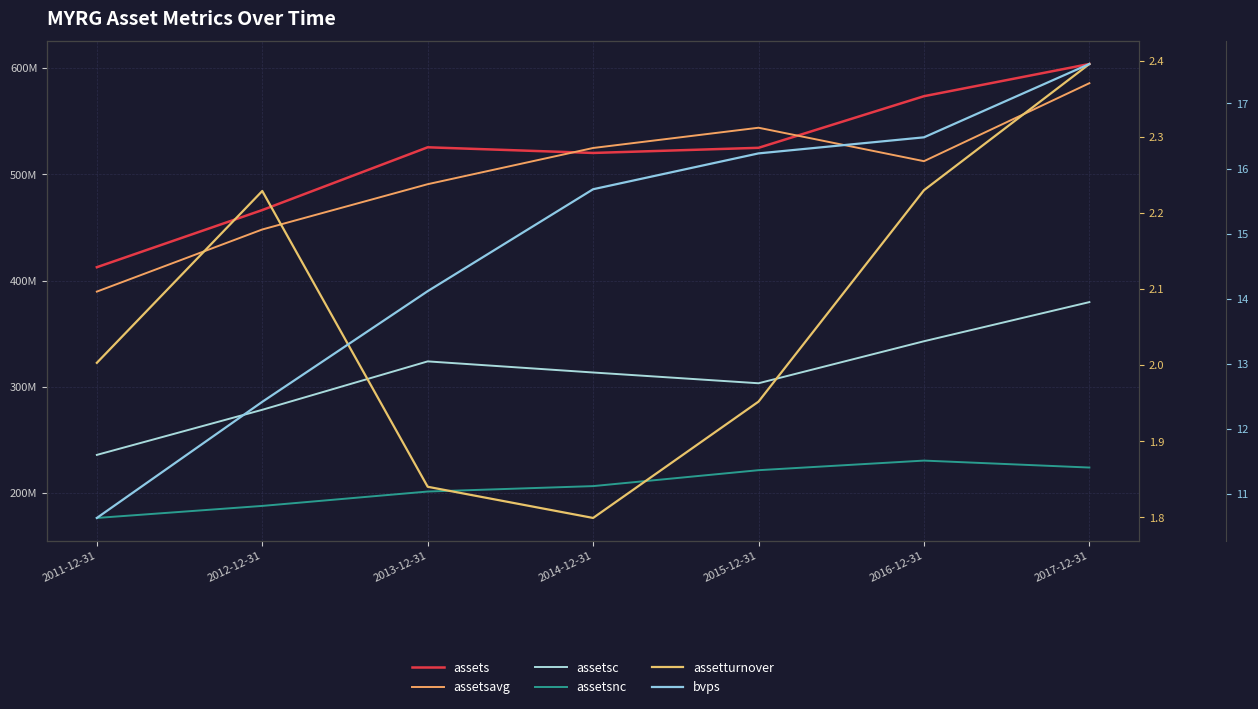

What is the total value across all series at 2011-12-31?

1214746262.6